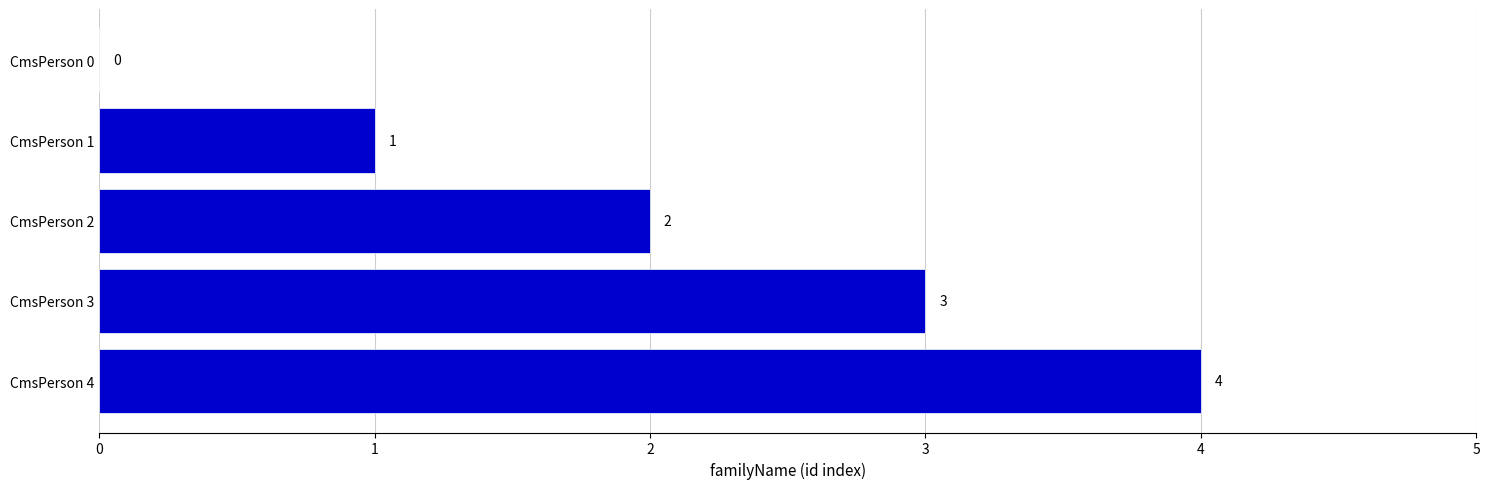

Is it true that the value at CmsPerson 2 is 2?

True